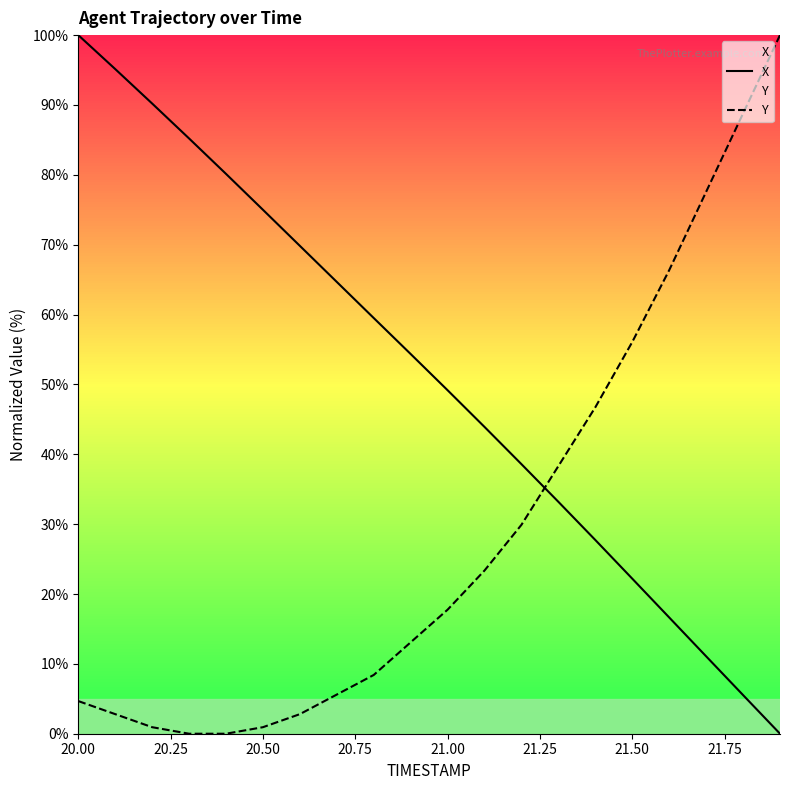

What is the maximum value shown in the chart?

100.0